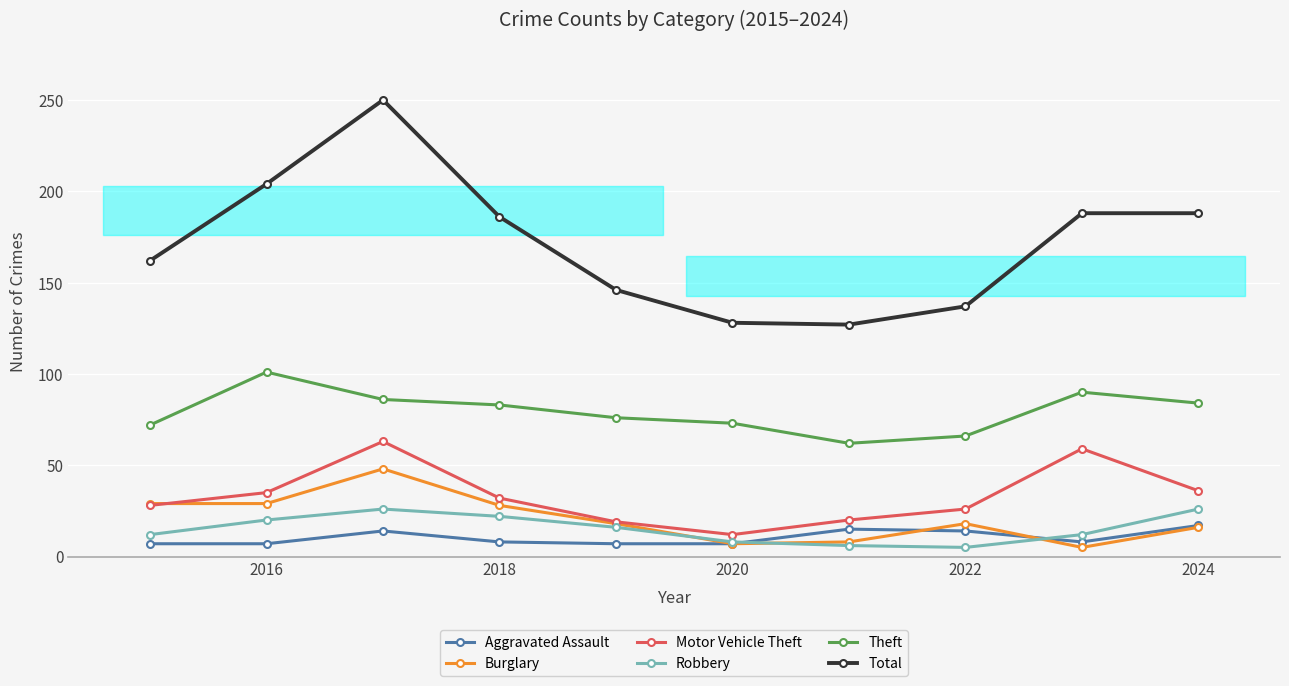

Is the value of Aggravated Assault at 2022 greater than the value of Total at 2020?

No